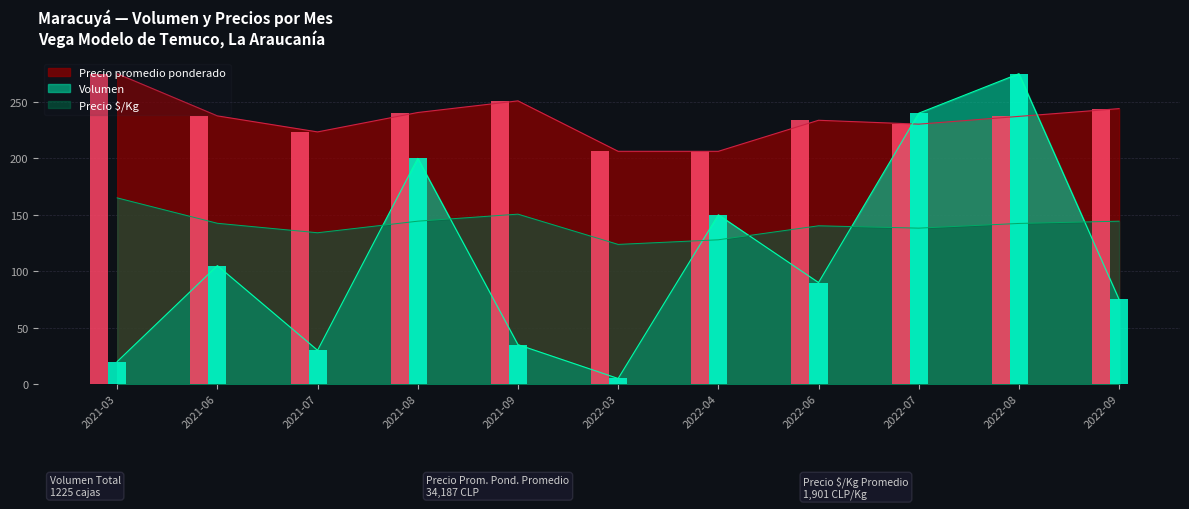

What is the total value across all series at 2021-03?

460.0